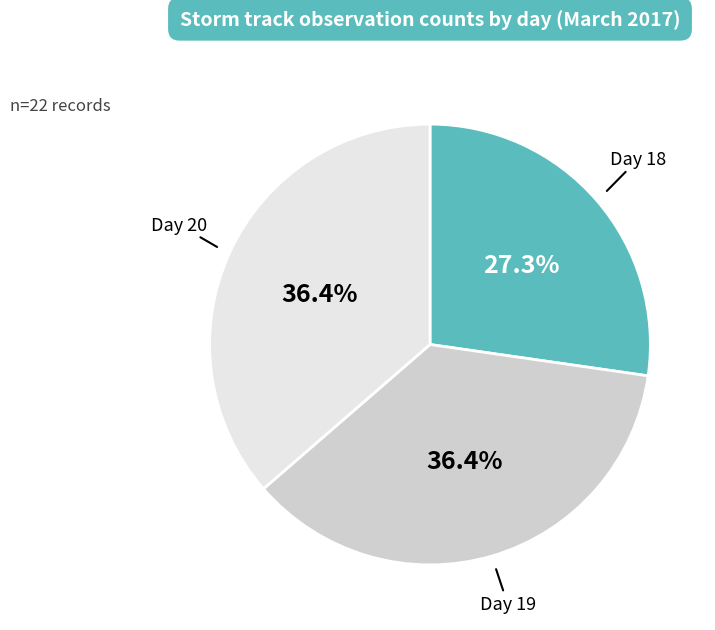

Count the number of slices in the pie.

3